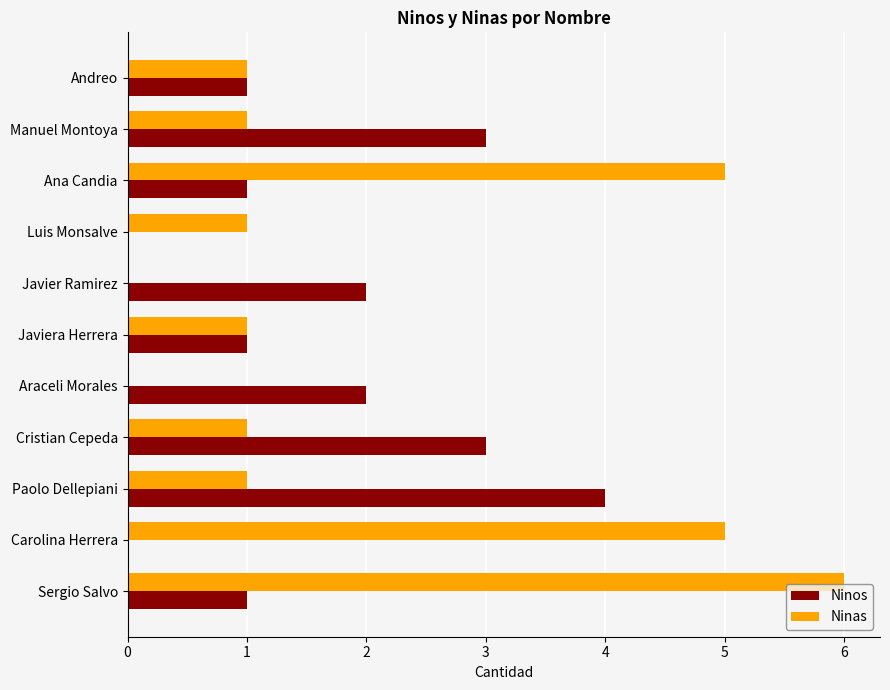

What is the total value across all series at Cristian Cepeda?

4